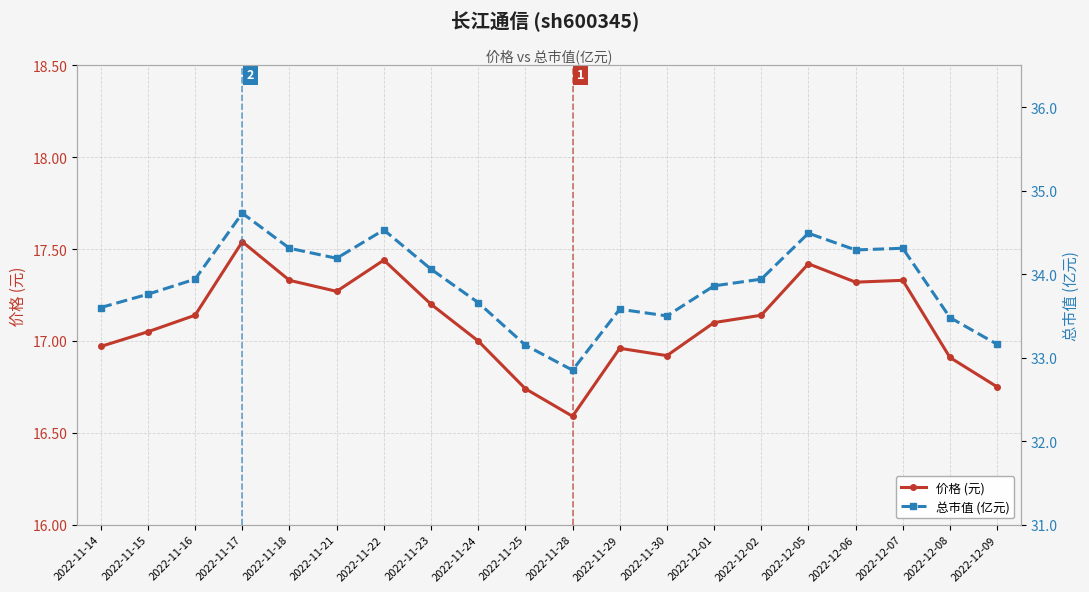

Which has a higher value, 2022-11-17 or 2022-11-28?

2022-11-17